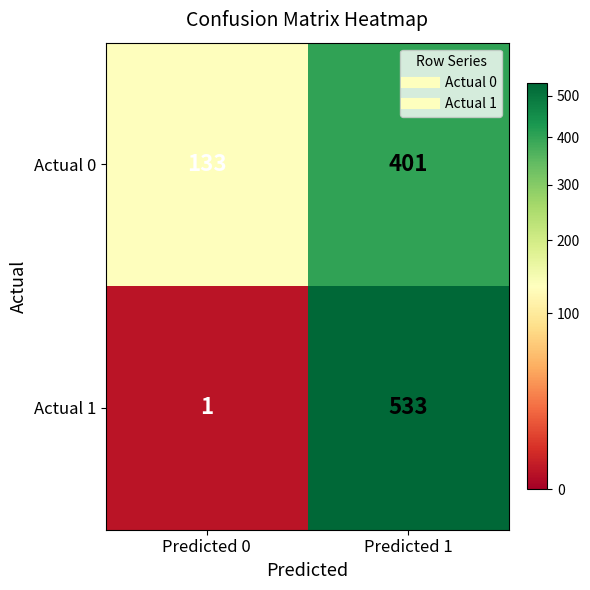

Which series has the largest range (max minus min)?

Actual 1